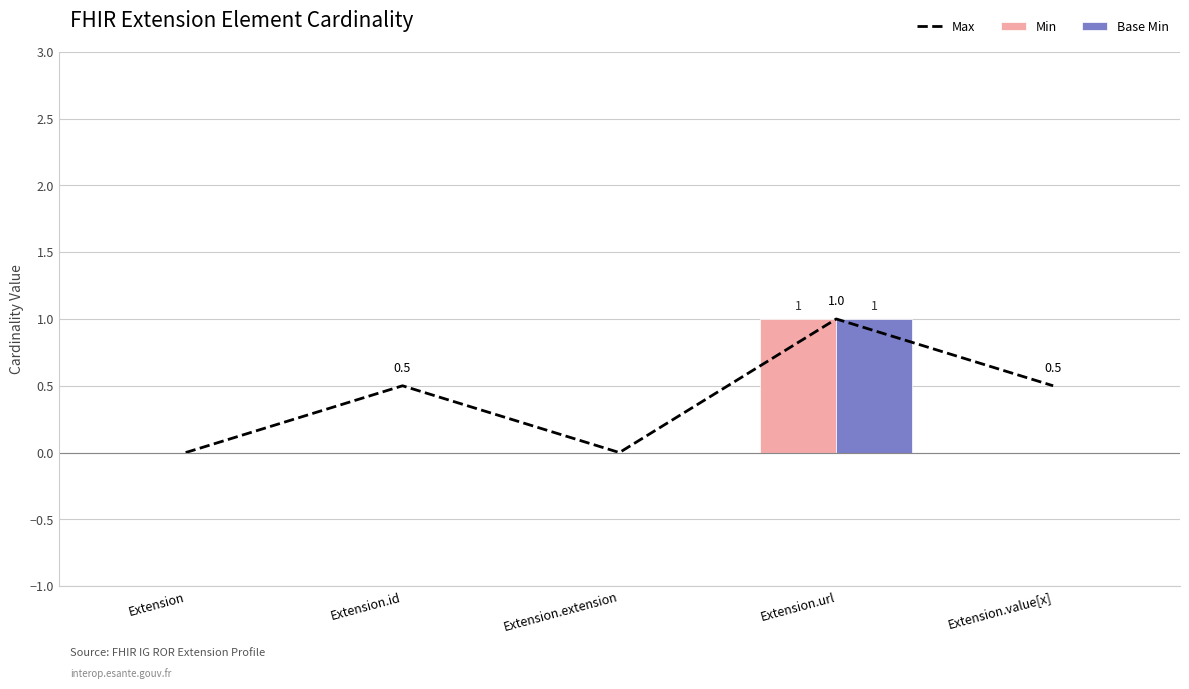

Count the Max values in the range 0 to 1.

5